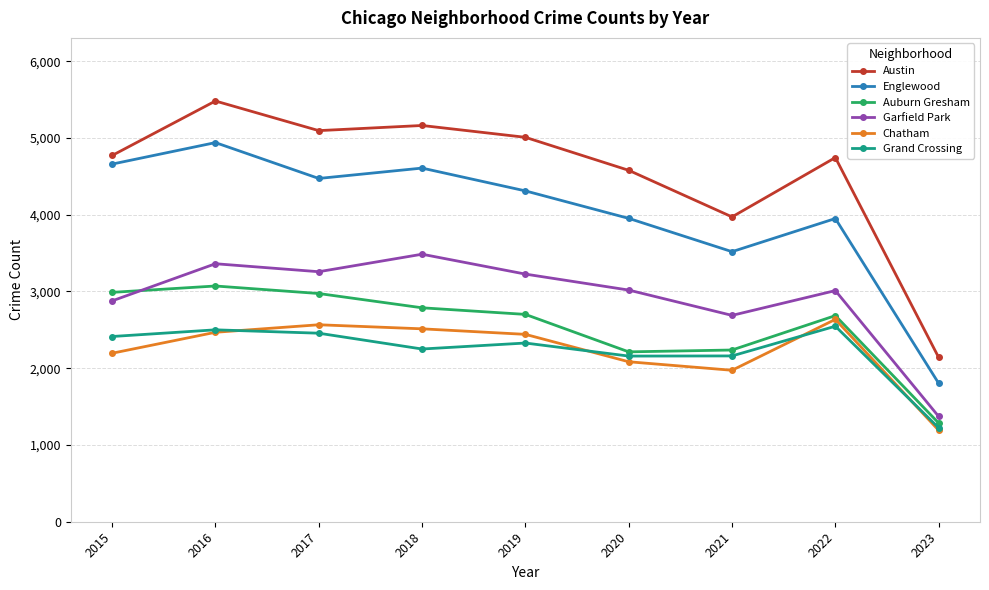

What is the average value of the Englewood series?

4023